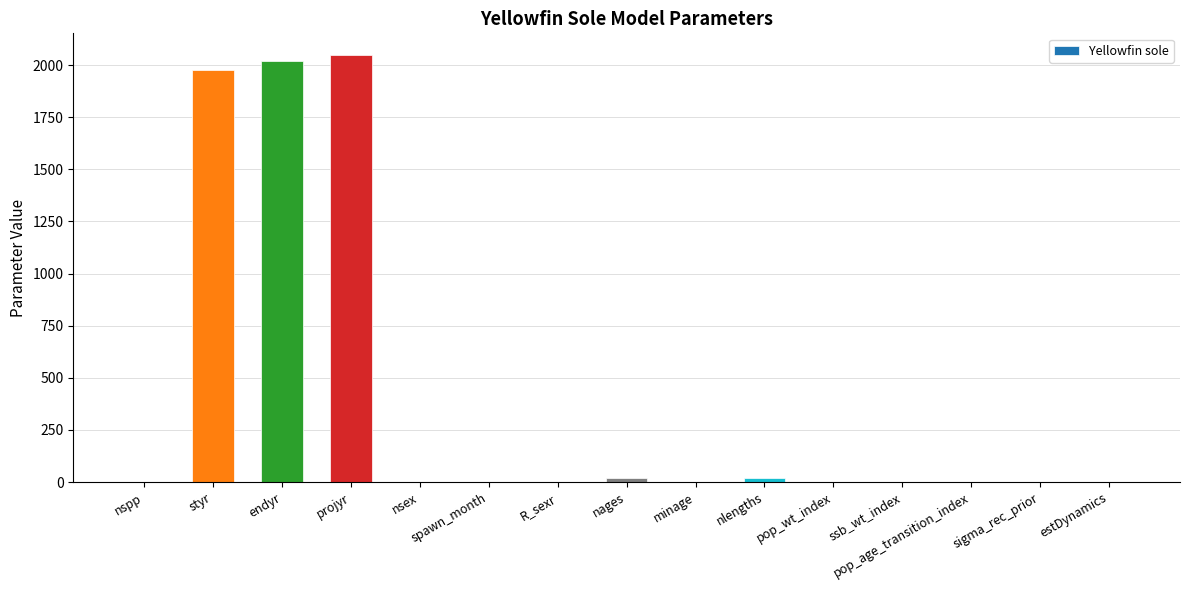

True or false: the data shows 2050.0 at projyr.

True